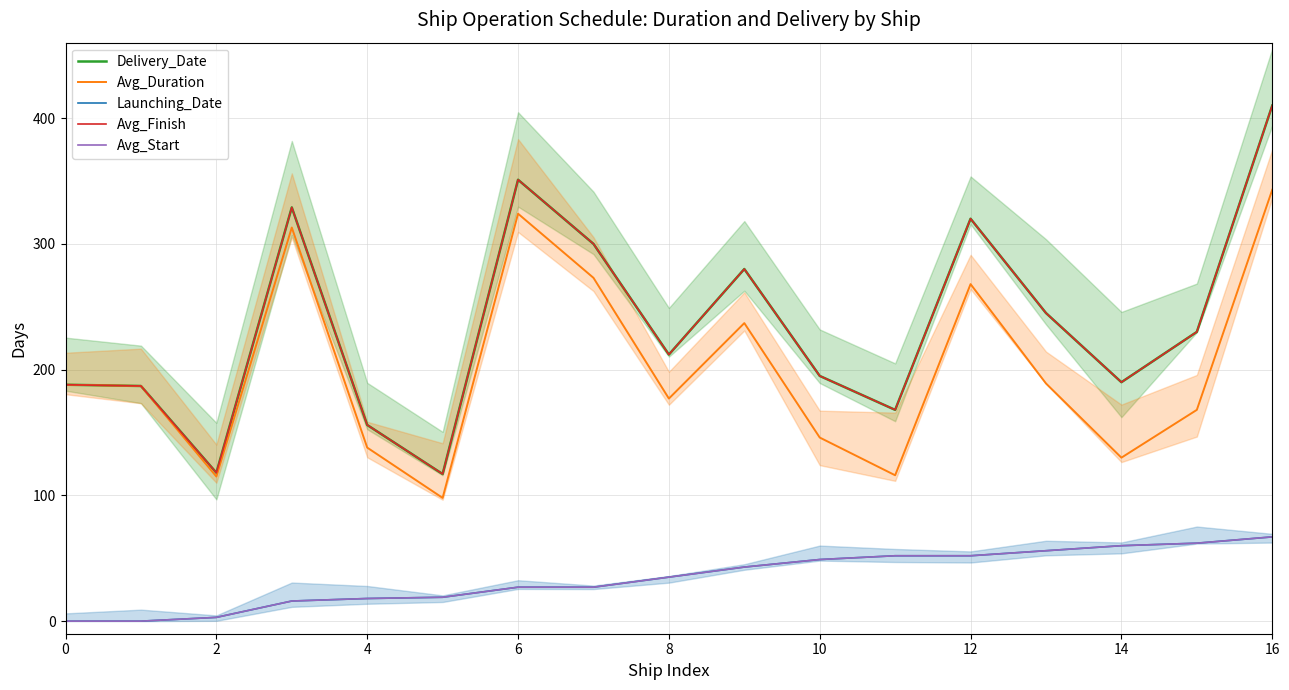

At 2, list the series in order from largest to smallest.

Delivery_Date, Avg_Finish, Avg_Duration, Launching_Date, Avg_Start